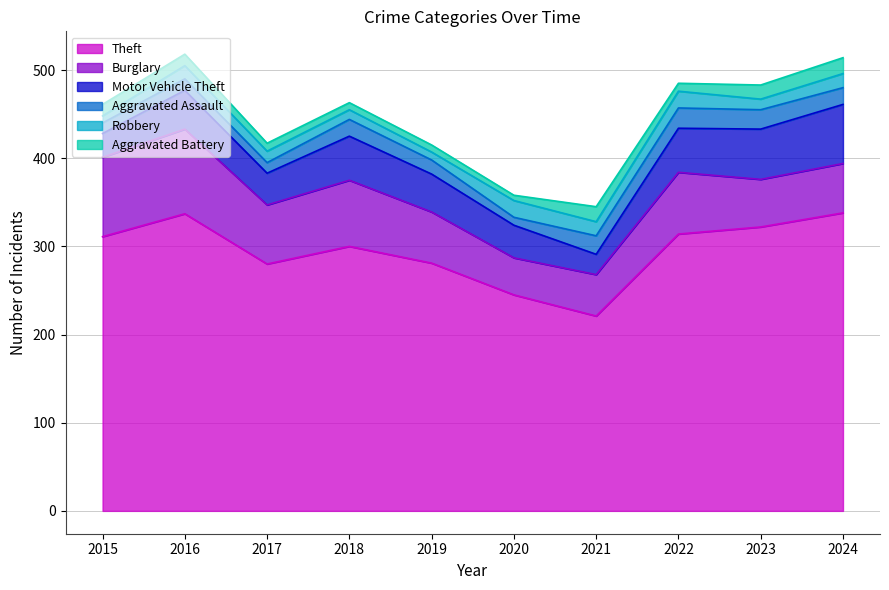

Where is Aggravated Battery nearest to the value 12?

2015